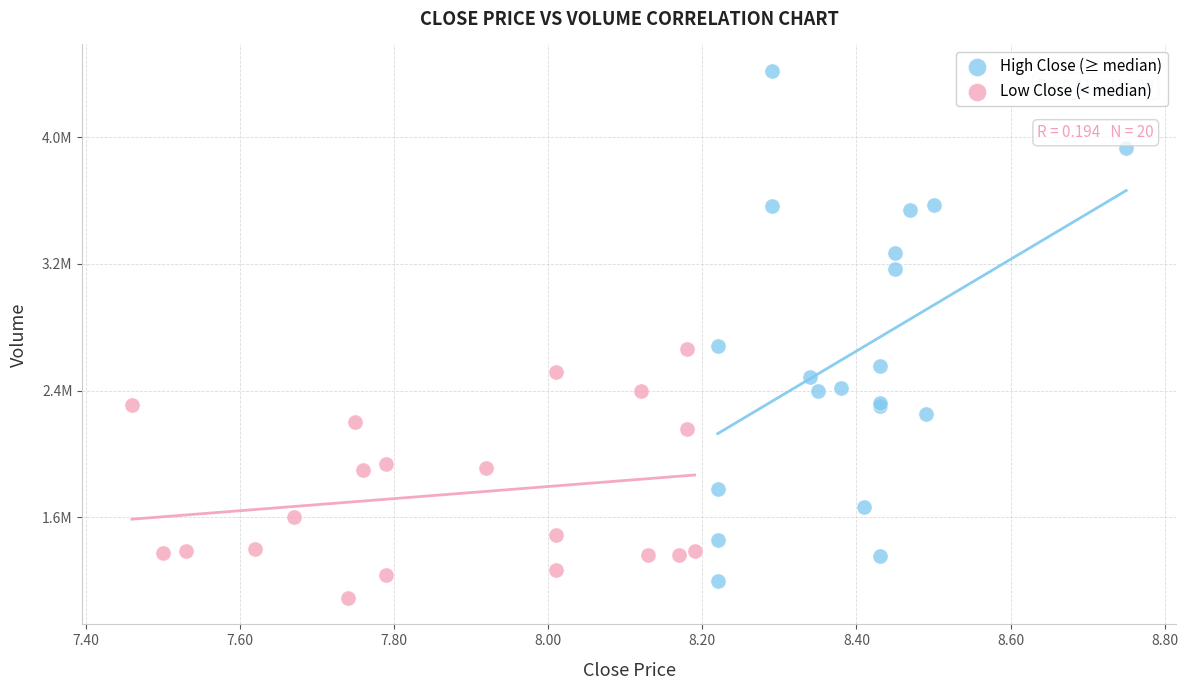

What are all the series names shown in the legend?

High Close (≥ median), Low Close (< median)